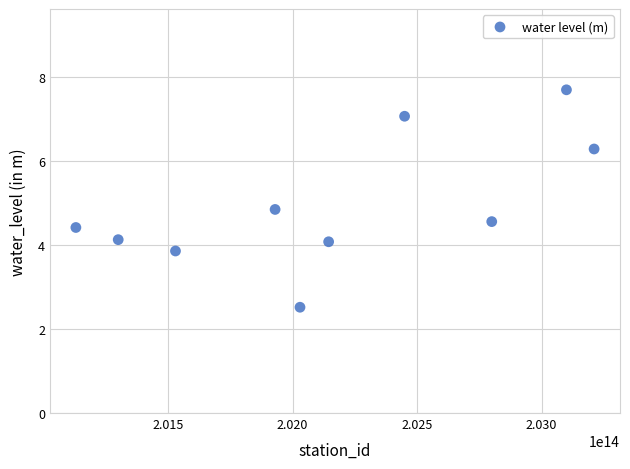

What is the average Y value?

4.9